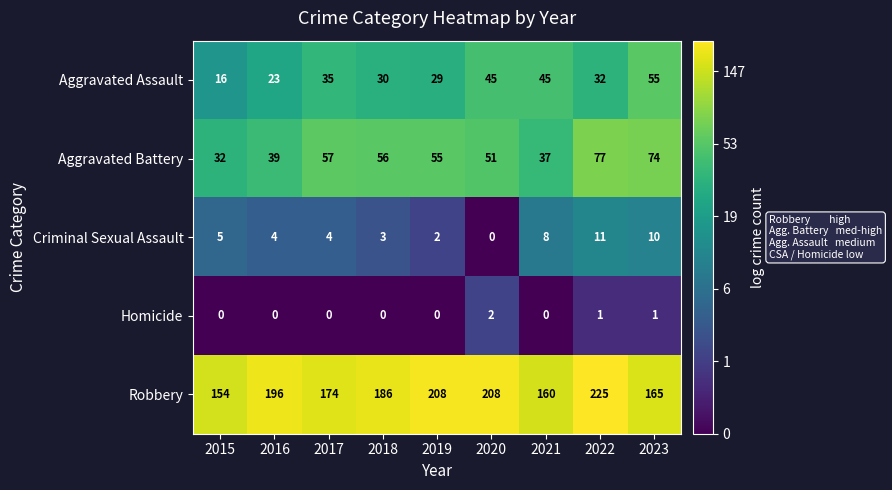

What is the difference between the highest and lowest values at 2022?

224